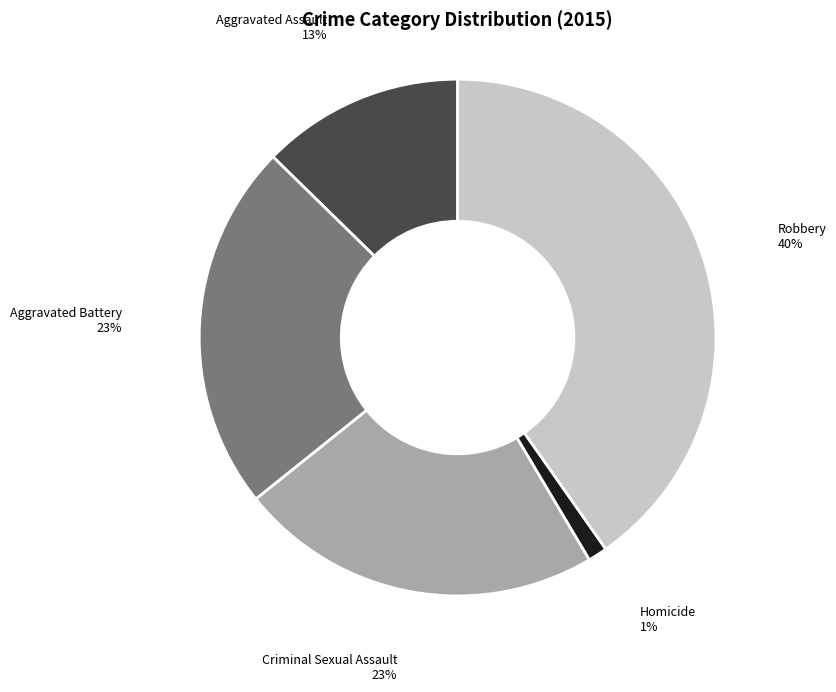

Is there a majority slice in this chart?

No